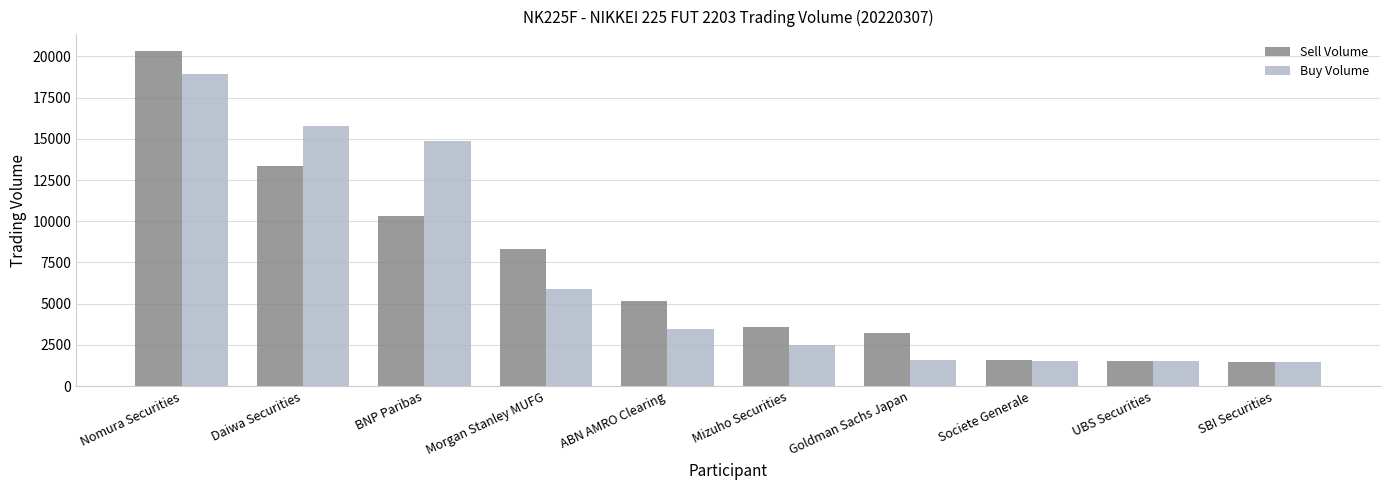

What are all the series names shown in the legend?

Sell Volume, Buy Volume